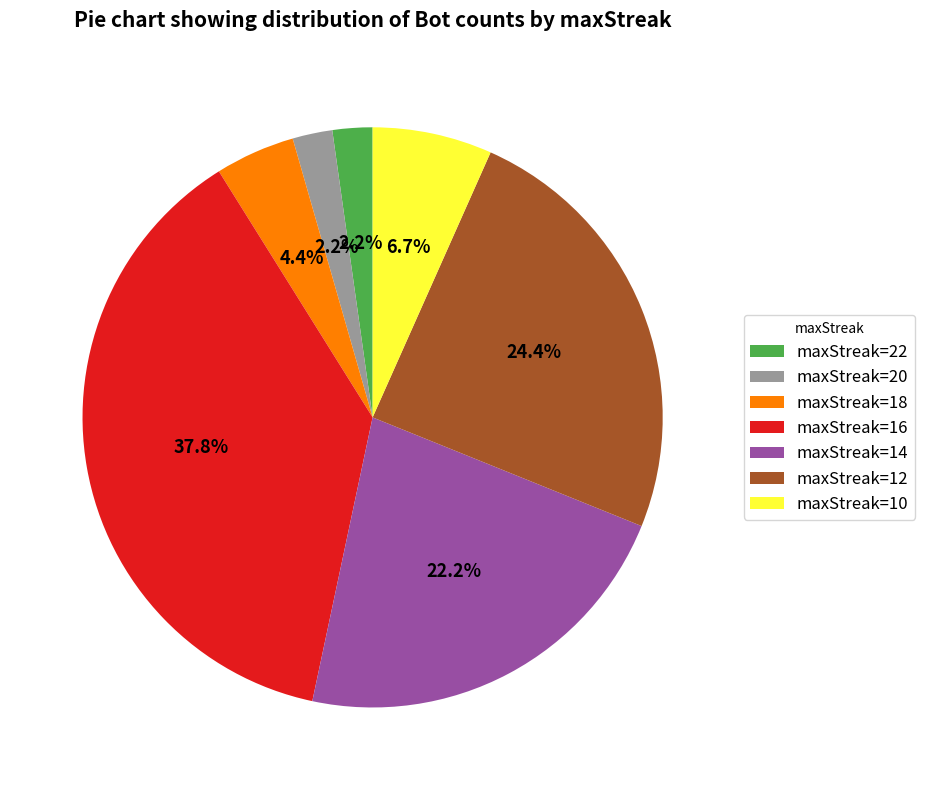

Count the number of slices in the pie.

7